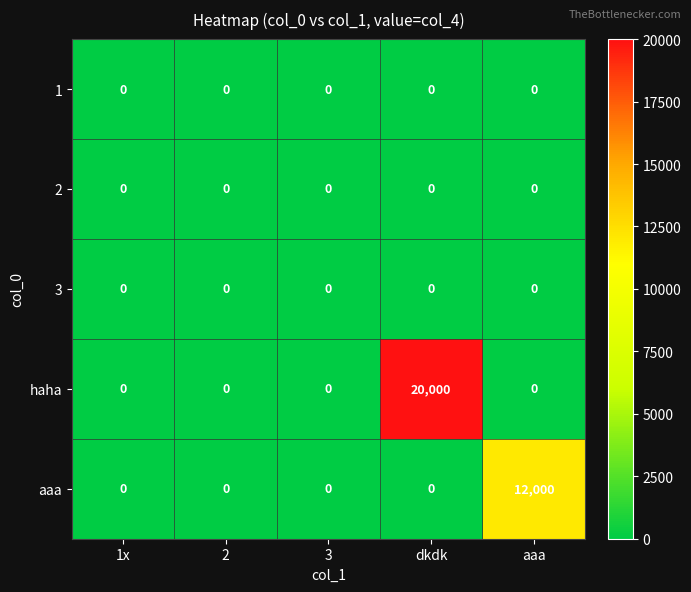

What is the greatest value displayed?

20000